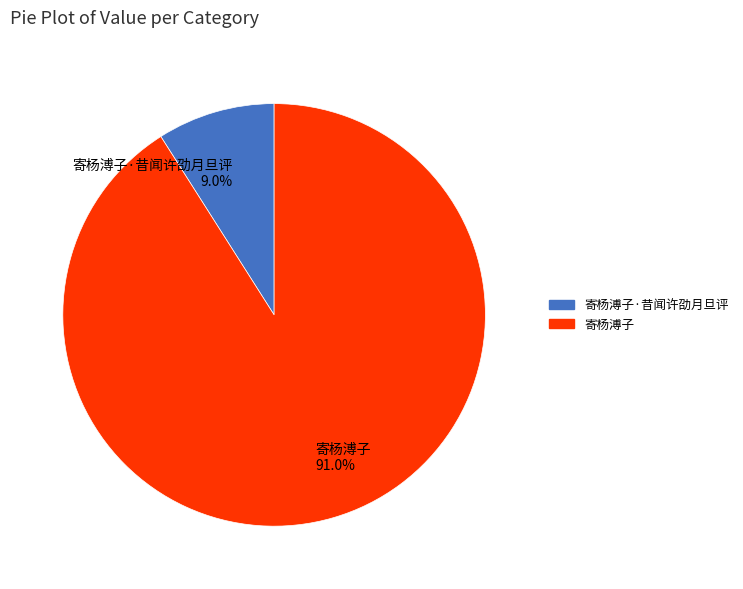

How many slices are in this pie chart?

2